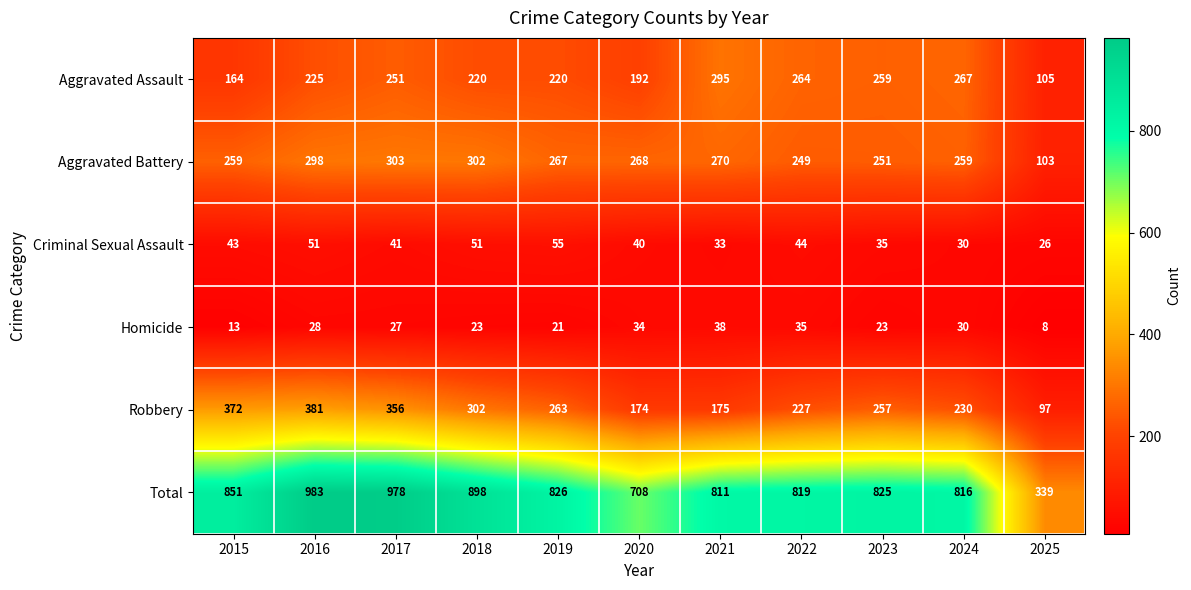

What is the total value across all series at 2017?

1956